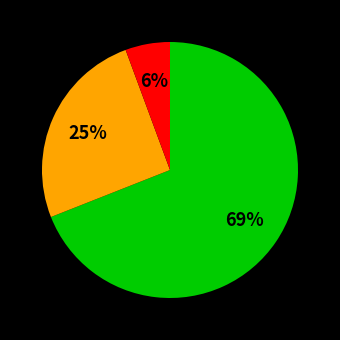

Does any single category account for the majority?

Yes